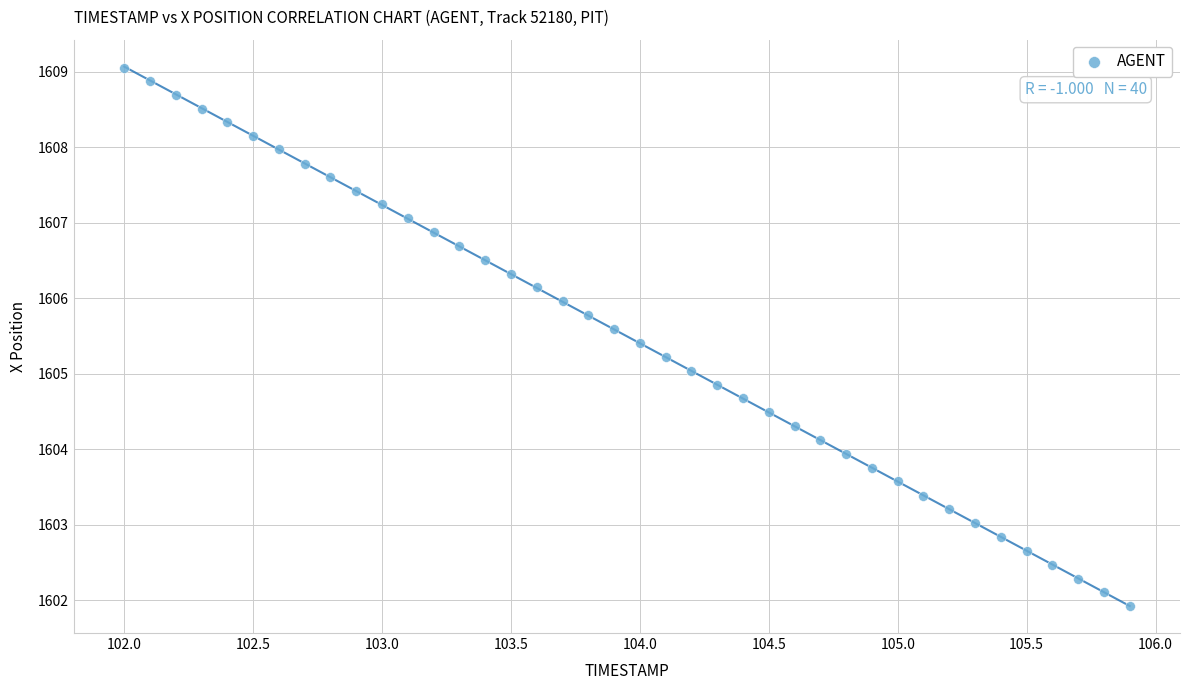

What is the range of Y values (max minus min)?

7.1